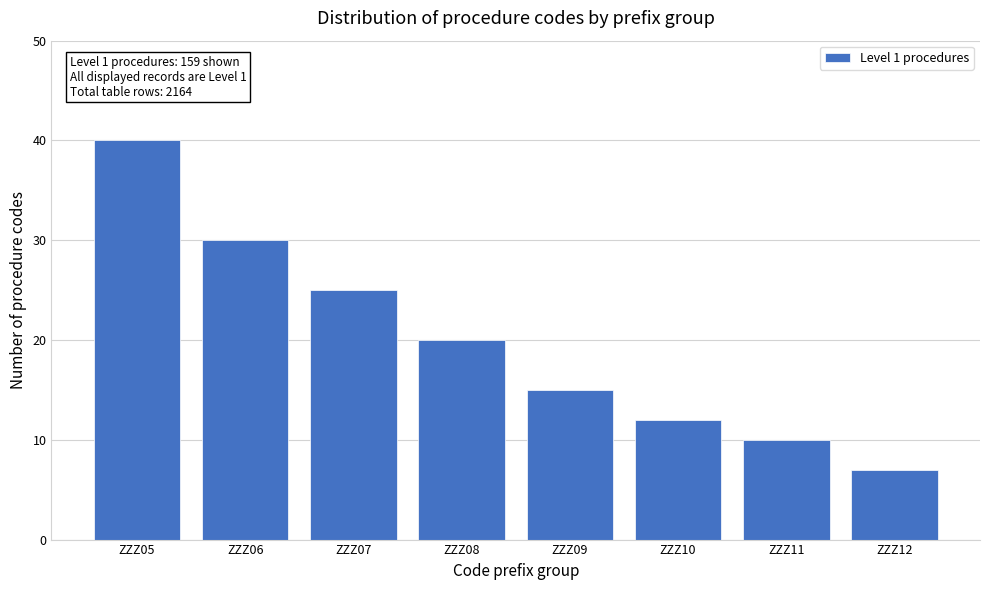

Reading right to left, transcribe all the data shown in this chart.

ZZZ12=7	ZZZ11=10	ZZZ10=12	ZZZ09=15	ZZZ08=20	ZZZ07=25	ZZZ06=30	ZZZ05=40